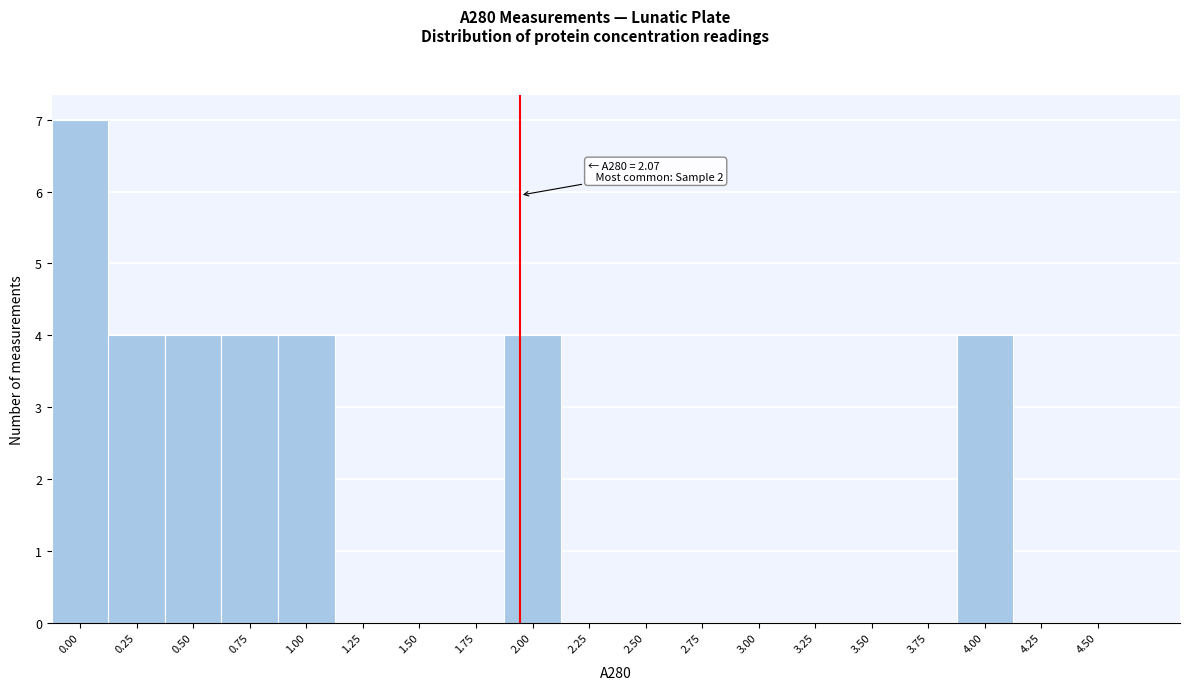

Reading left to right, what are all the values shown in this chart?

0.00=7	0.25=4	0.50=4	0.75=4	1.00=4	1.25=0	1.50=0	1.75=0	2.00=4	2.25=0	2.50=0	2.75=0	3.00=0	3.25=0	3.50=0	3.75=0	4.00=4	4.25=0	4.50=0